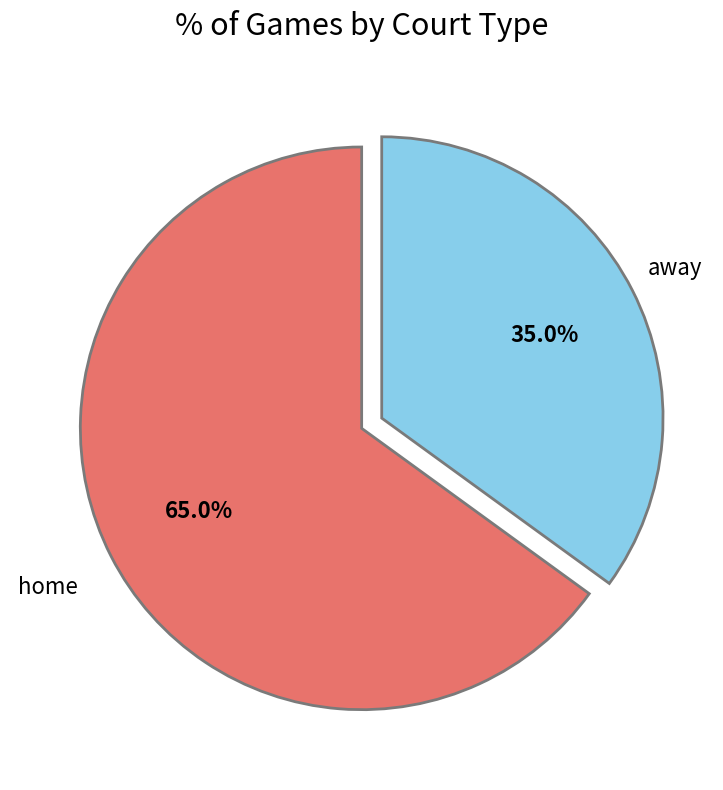

What is the largest slice in the pie chart?

home